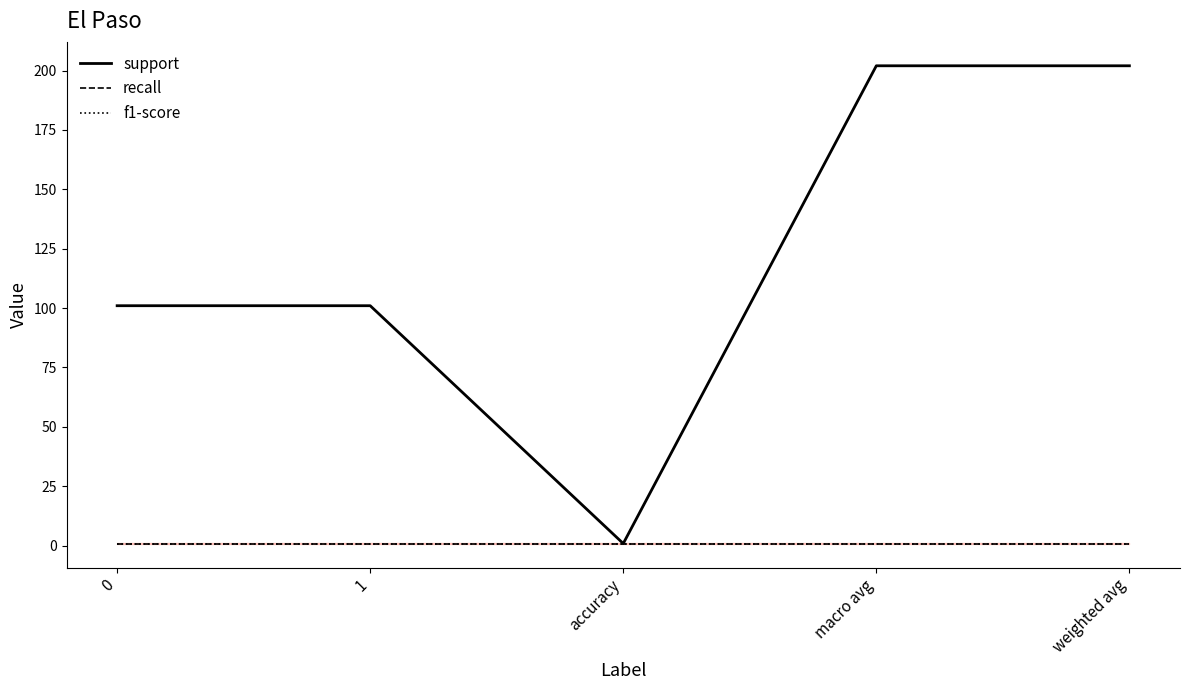

Does the chart have visible grid lines?

No